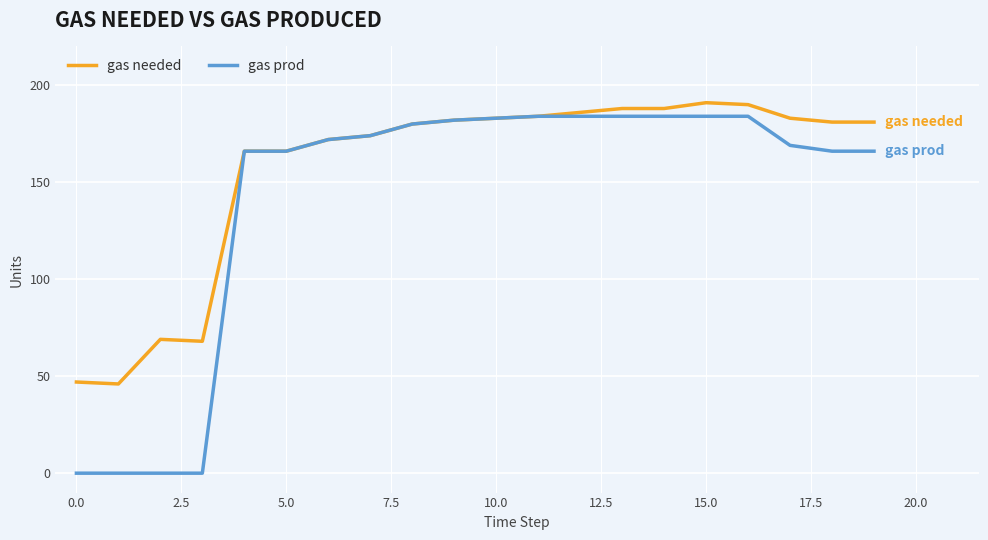

Rank the series by their average value, from highest to lowest.

gas needed, gas prod